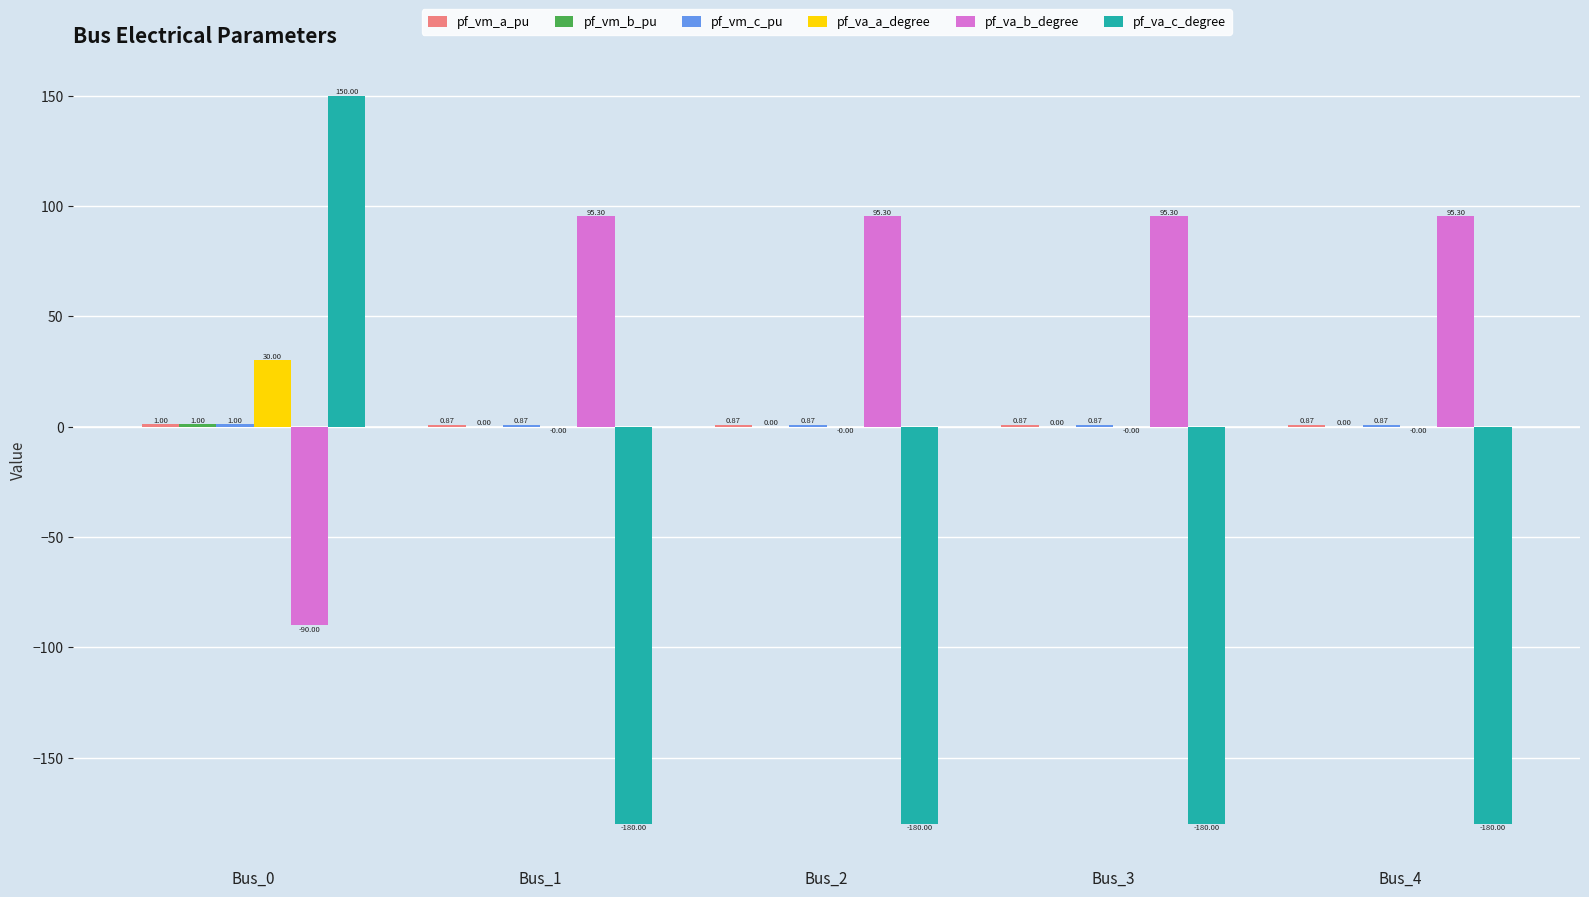

What is the sum of the pf_va_c_degree values at Bus_1 and Bus_0?

-30.0